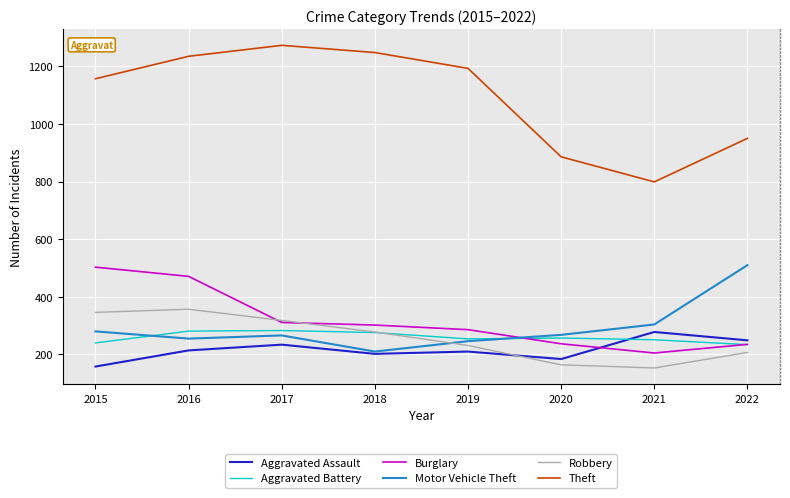

Which series has the largest total across all categories?

Theft